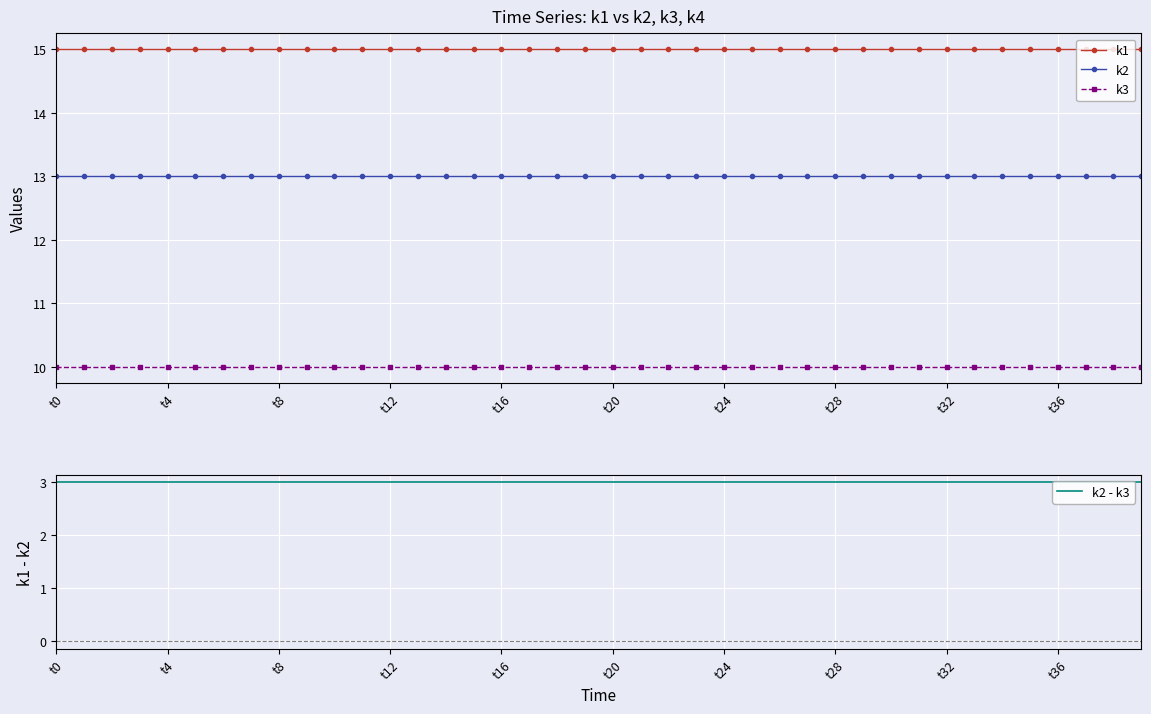

Is it true that k2 equals 13 at t4?

True